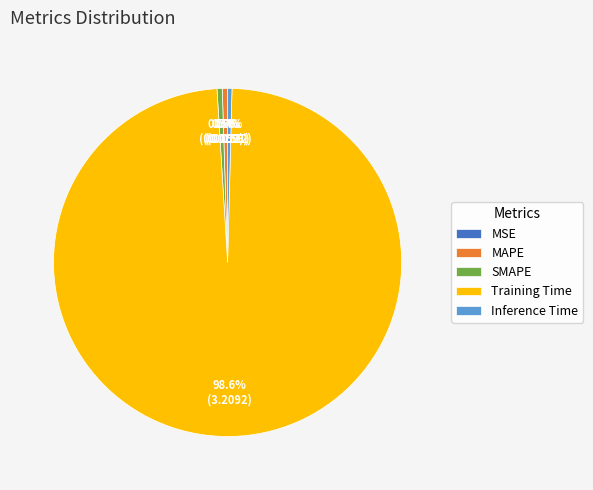

Is MAPE the majority of the pie?

No